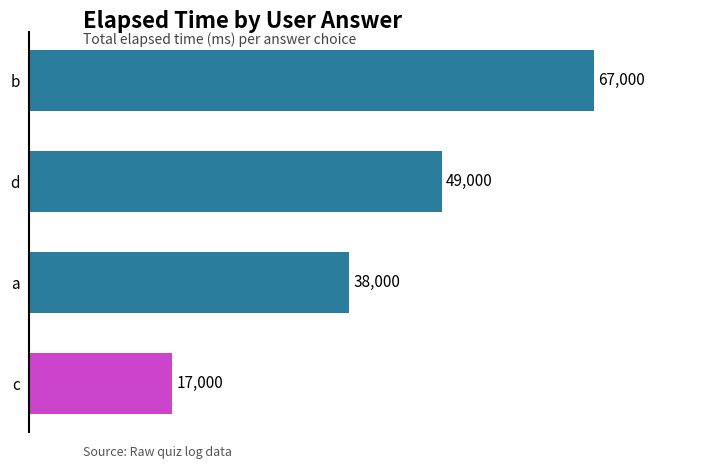

Does the chart contain any negative values?

No